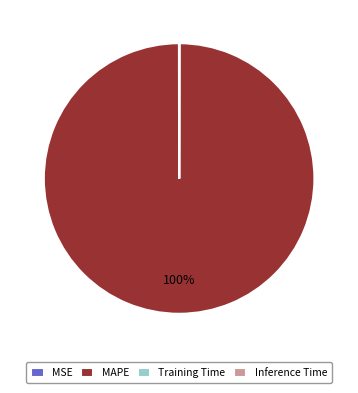

To the nearest percent, what is the average slice percentage?

25%